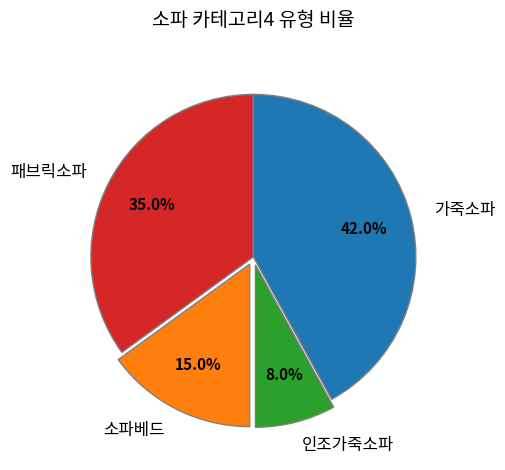

To the nearest percent, what is the difference between the 패브릭소파 and 가죽소파 slice percentages?

7%